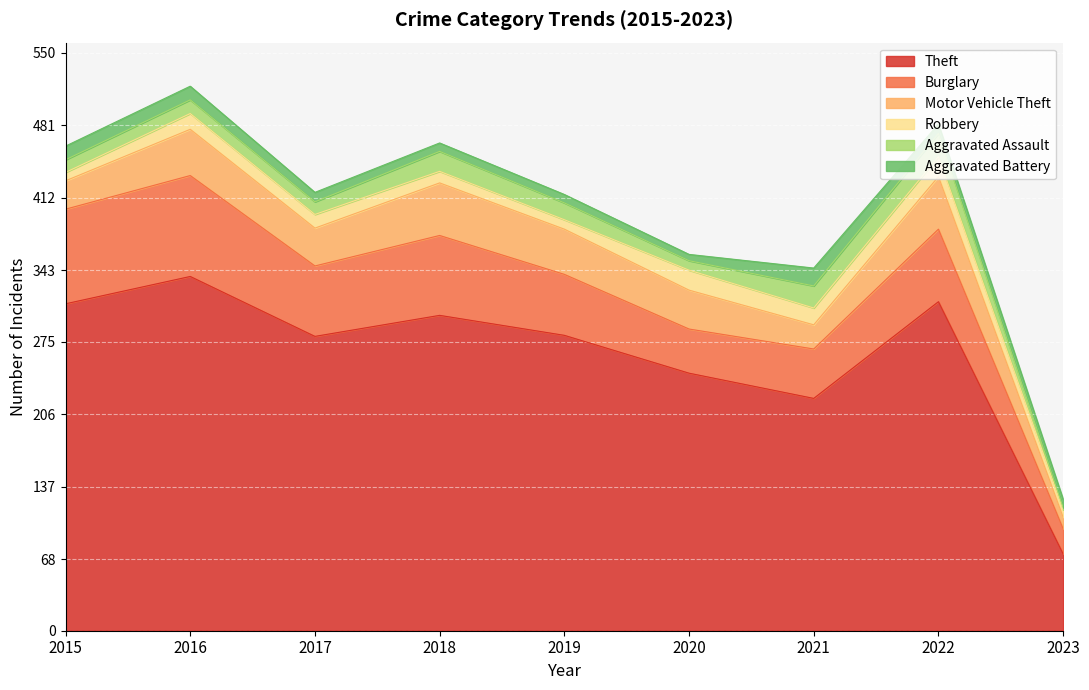

Reading right to left, list all the values displayed in this chart.

Theft: 73	313	221	245	281	300	280	337	311
Burglary: 24	69	47	42	58	76	67	96	90
Motor Vehicle Theft: 11	50	23	37	43	50	36	44	27
Robbery: 7	19	16	19	9	11	13	15	8
Aggravated Assault: 2	22	21	9	16	19	12	13	12
Aggravated Battery: 8	9	17	6	8	8	9	13	13